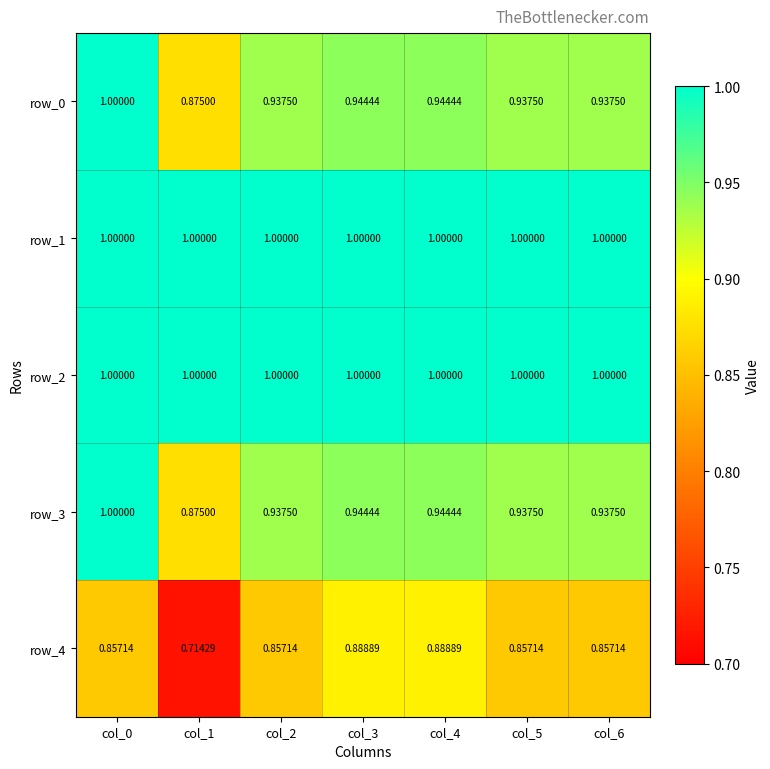

What is the approximate value of row_3 at col_3?

0.9